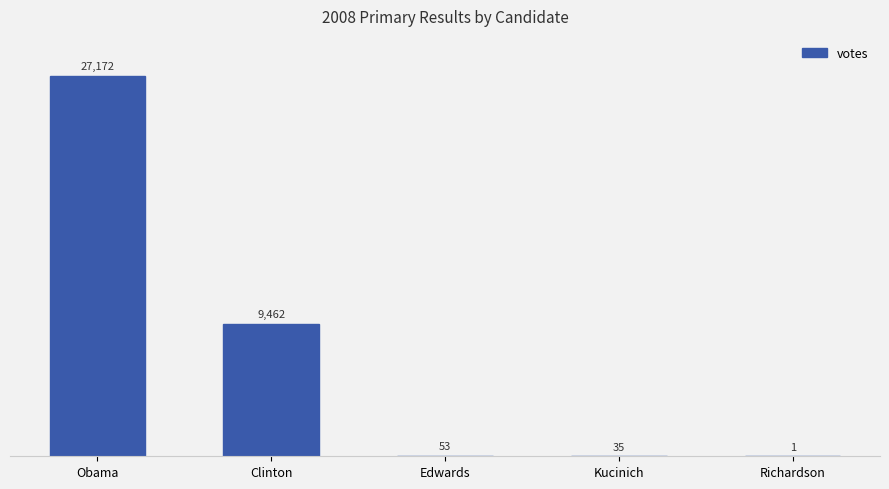

What is the sum of the values at Richardson and Edwards?

54